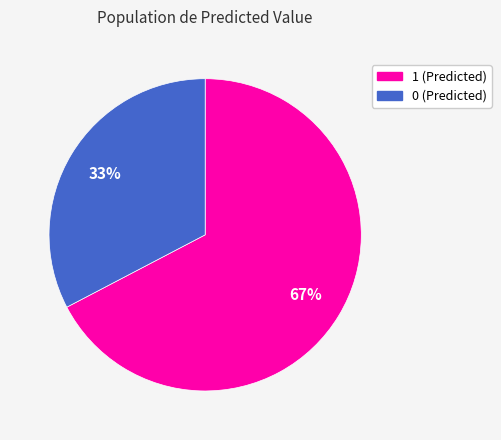

Does any single category account for the majority?

Yes